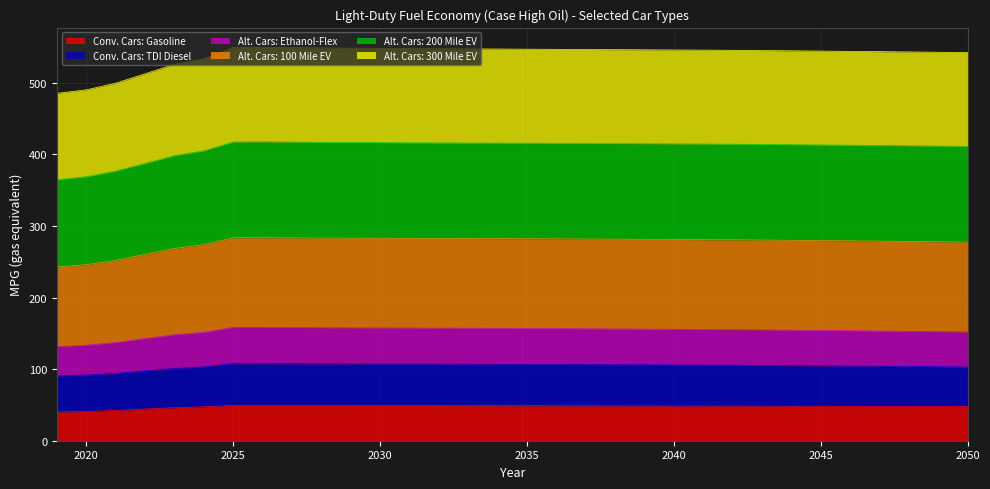

What is the value of the Conv. Cars: TDI Diesel point at the 32nd from the left?

103.0